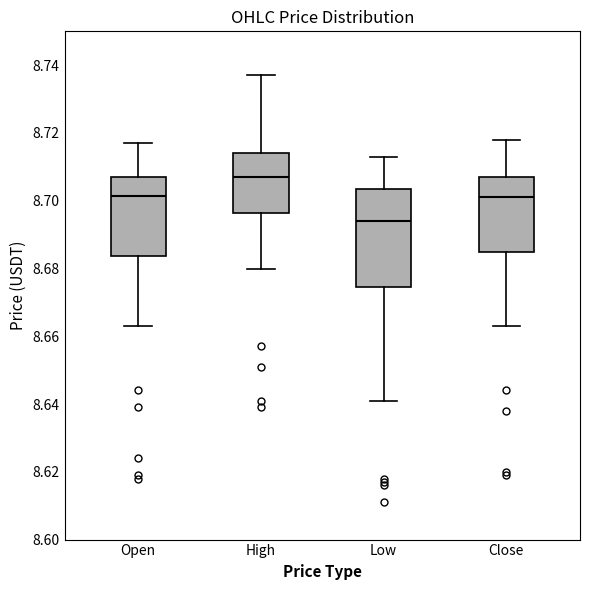

Where does the lower whisker of the box for Open end on the y-axis? The values are not printed on the chart, so give them approximately, as read against the axis.

8.664